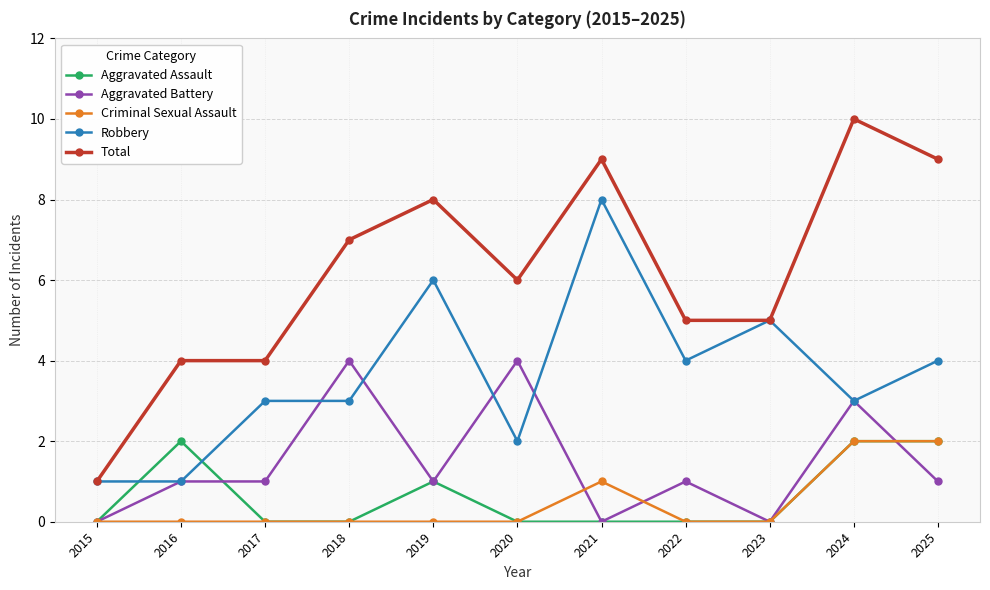

Count the number of data series in this chart.

5